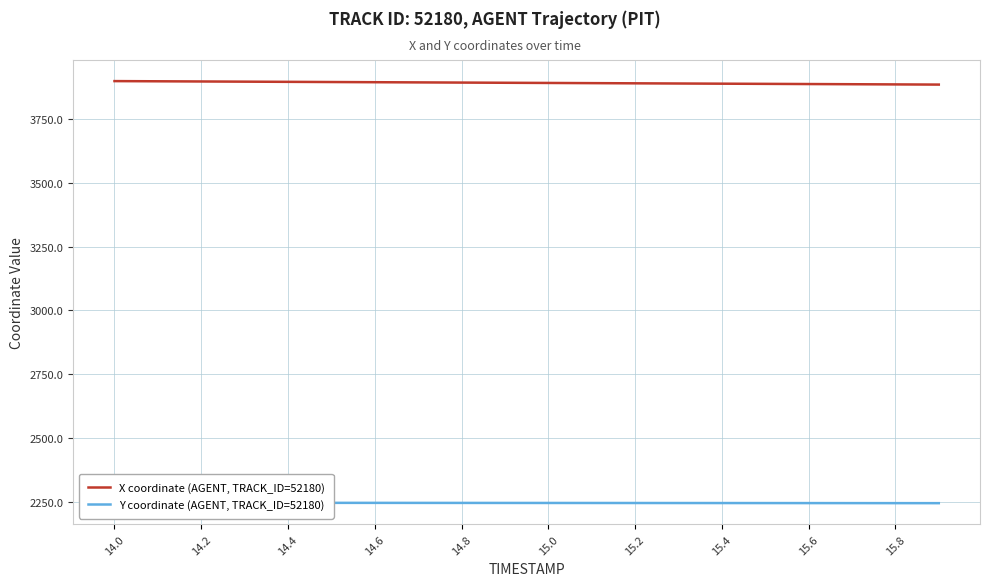

True or false: Y coordinate (AGENT, TRACK_ID=52180) and X coordinate (AGENT, TRACK_ID=52180) cross at least once.

False